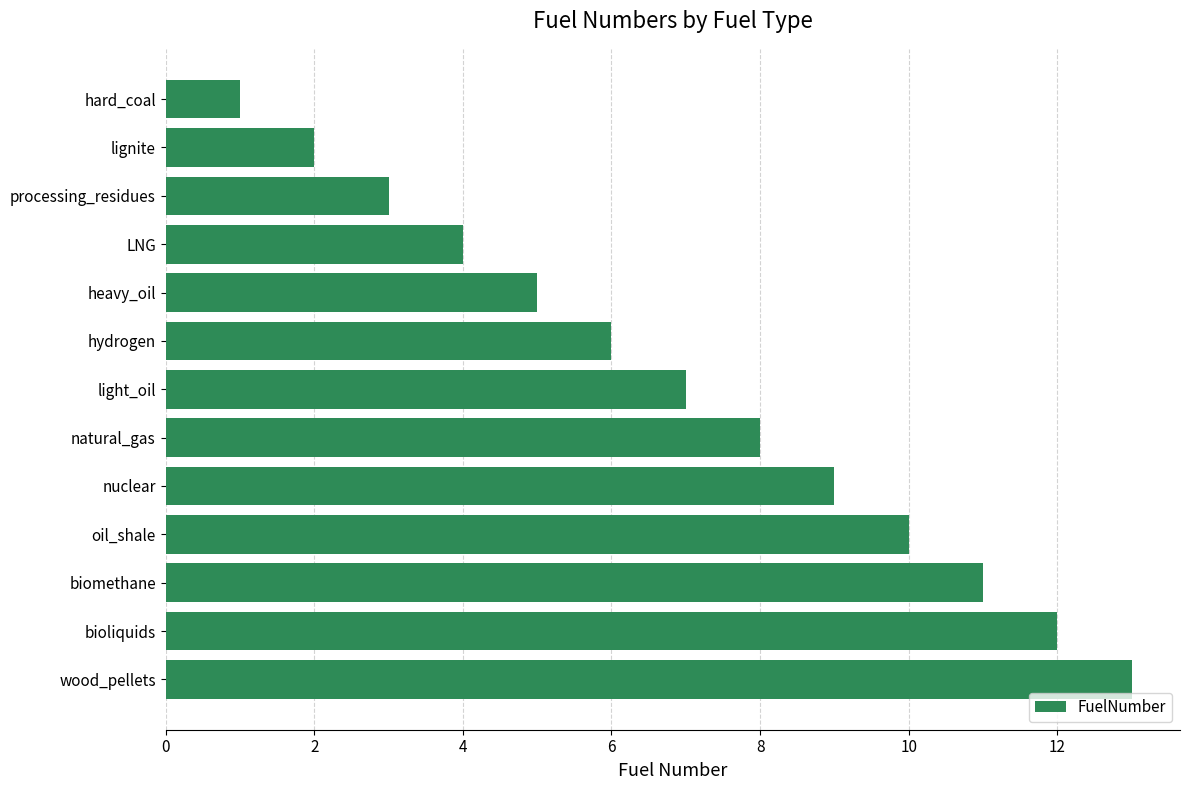

What is the label of the 6th bar from the top?

hydrogen